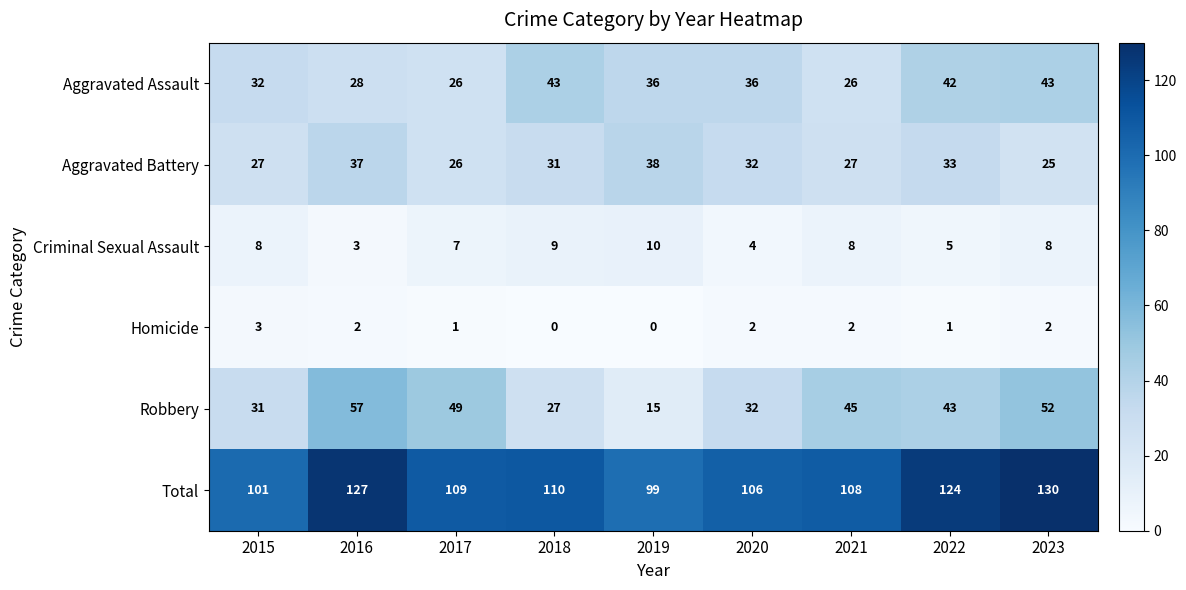

What value does the Aggravated Assault series have at 2016?

28